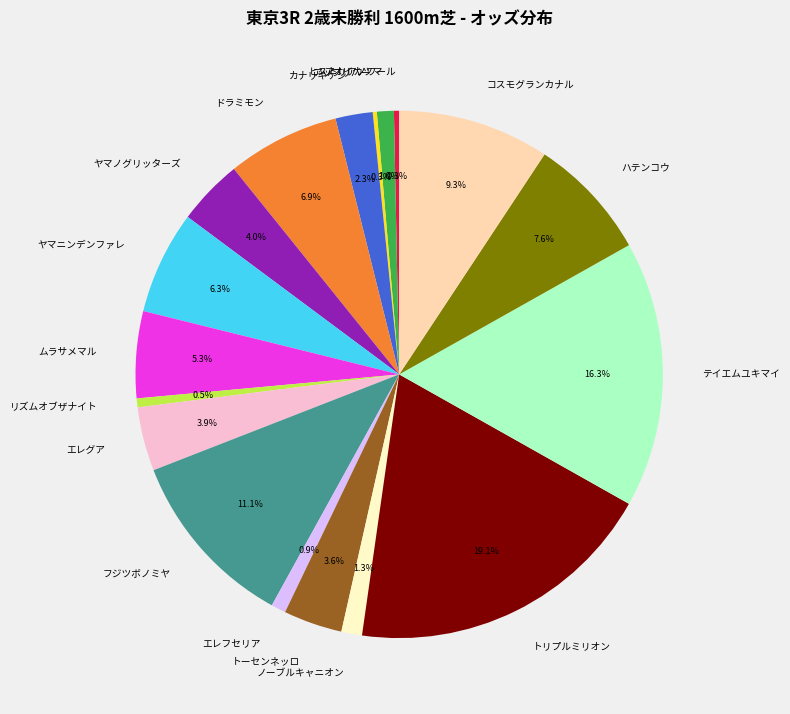

Does トーセンネッロ represent more than half of the total?

No